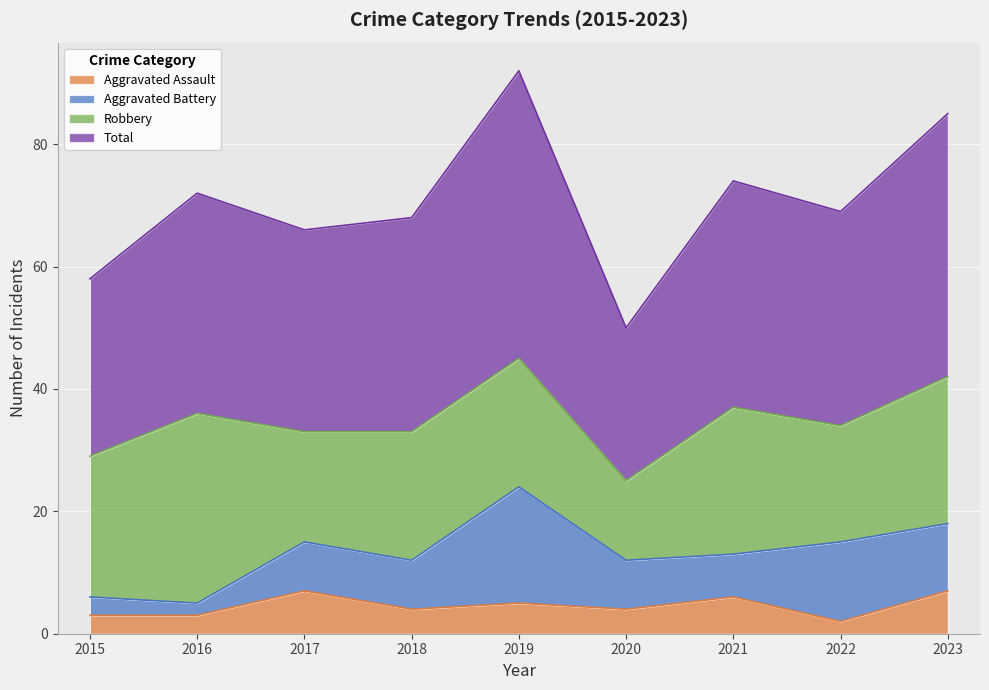

Read the Aggravated Assault value at 2018.

4